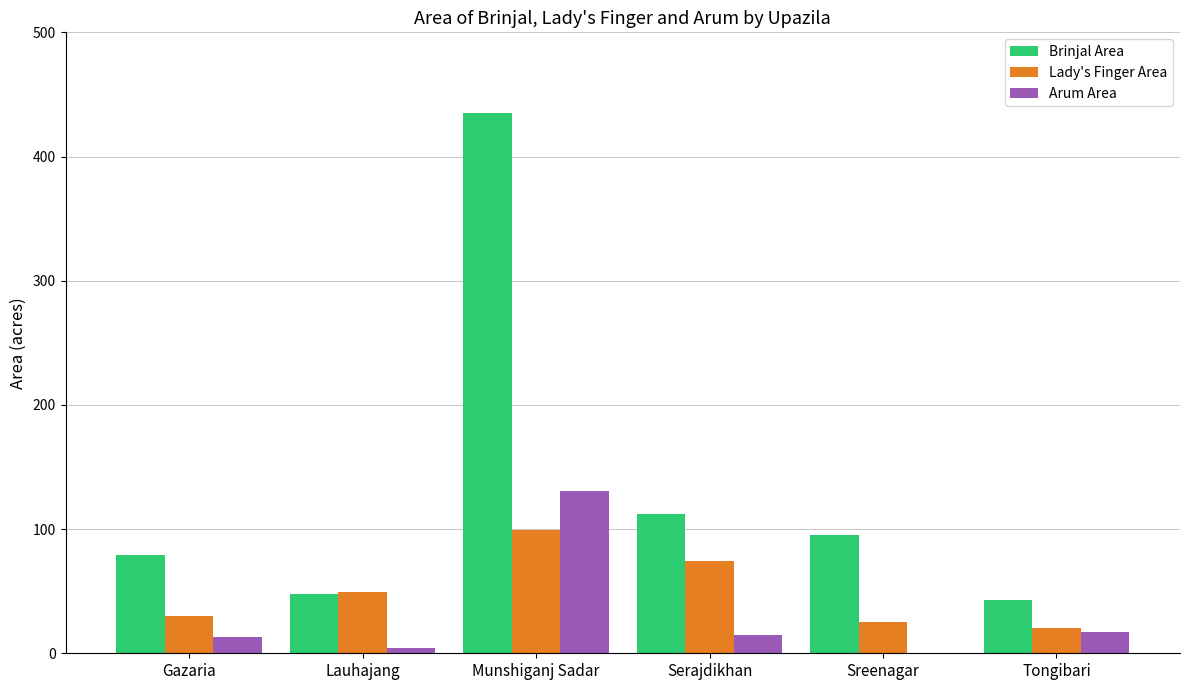

Reading left to right, transcribe all the data shown in this chart.

Brinjal Area: Gazaria=79	Lauhajang=48	Munshiganj Sadar=435	Serajdikhan=112	Sreenagar=95	Tongibari=43
Lady's Finger Area: Gazaria=30	Lauhajang=49	Munshiganj Sadar=99	Serajdikhan=74	Sreenagar=25	Tongibari=20
Arum Area: Gazaria=13	Lauhajang=4	Munshiganj Sadar=131	Serajdikhan=15	Sreenagar=0	Tongibari=17